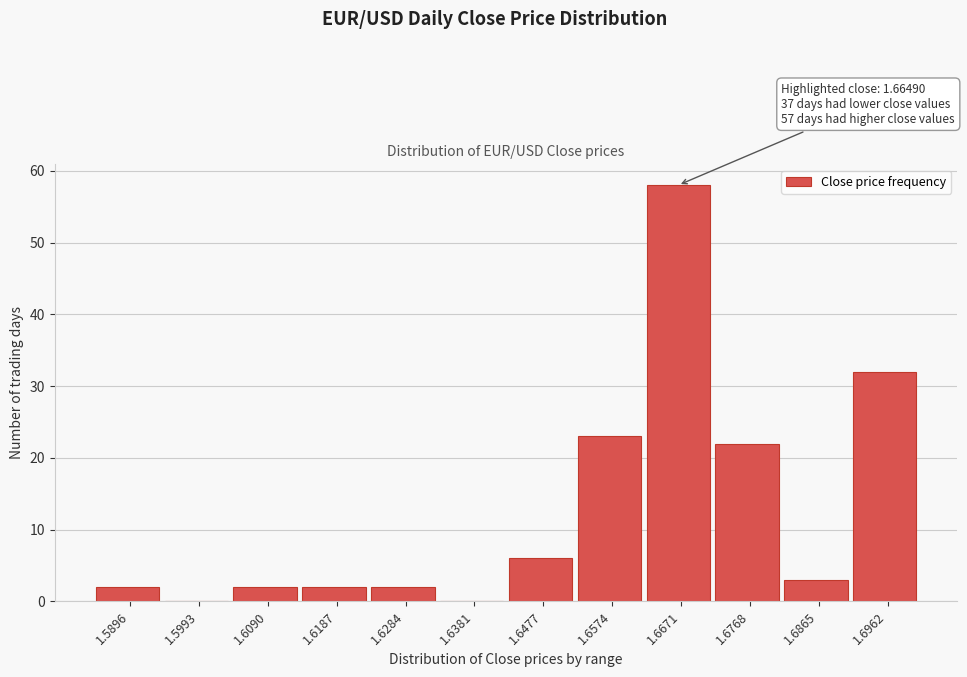

Over which range of the x-axis is the bar tallest?

1.662 to 1.672